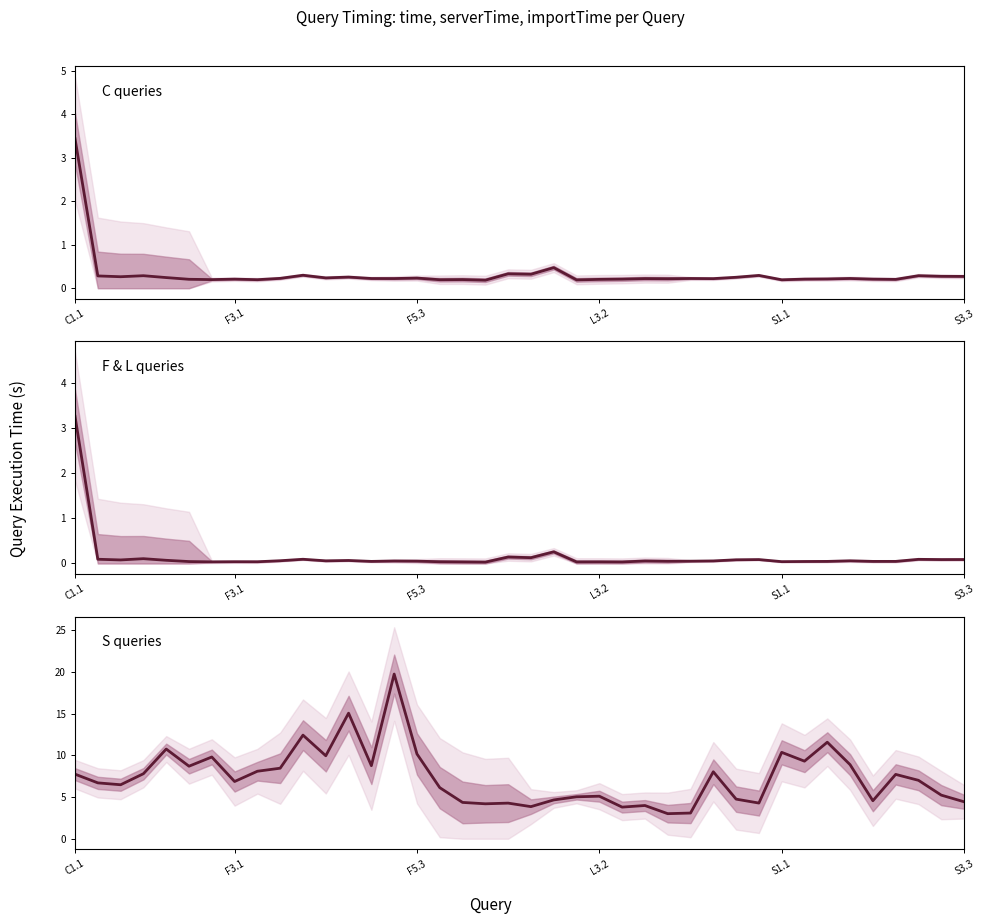

How many data points in importTime are less than 7?

20